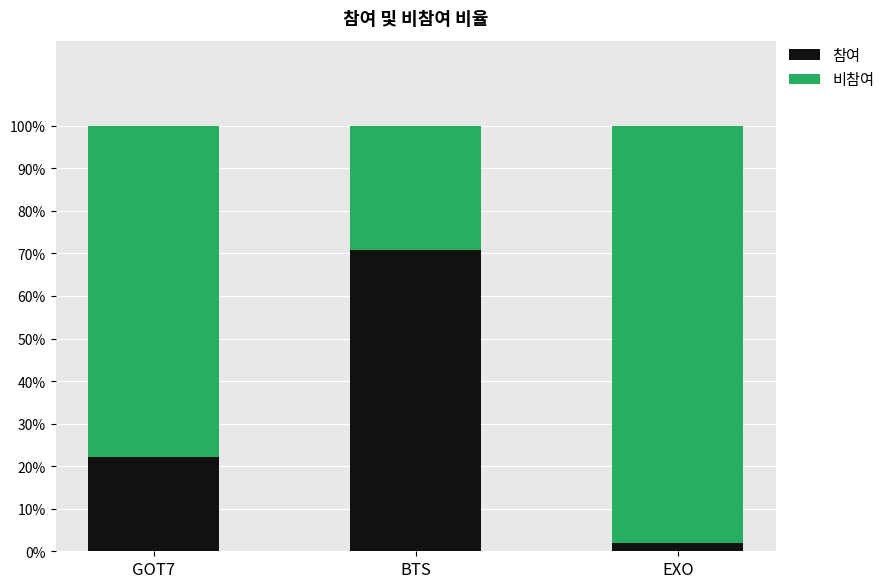

The value of 참여 at GOT7 is 22.2. True or false?

True